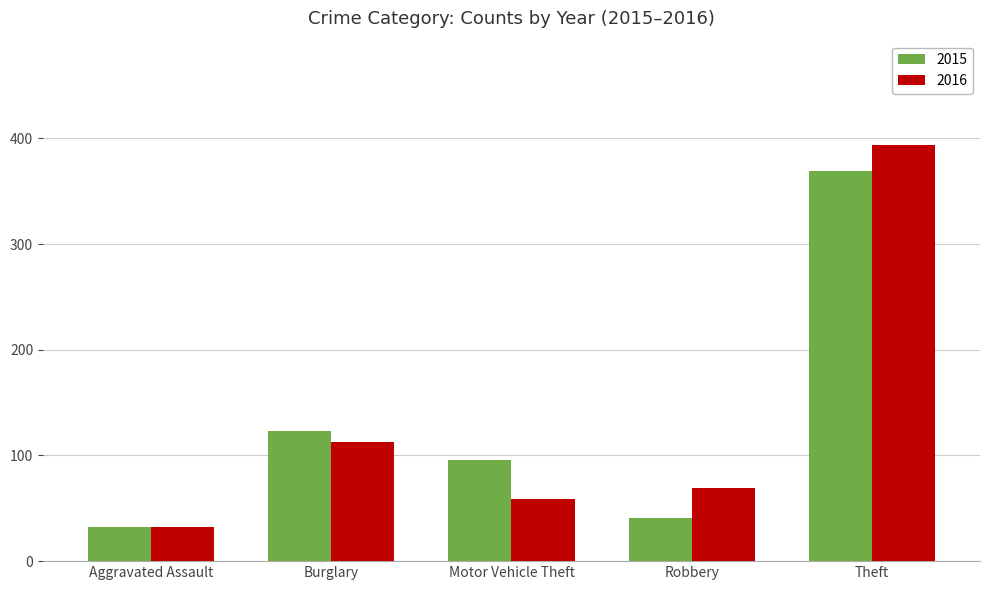

Reading left to right, extract all data points from this chart.

2015: 32	123	96	41	369
2016: 32	113	59	69	394